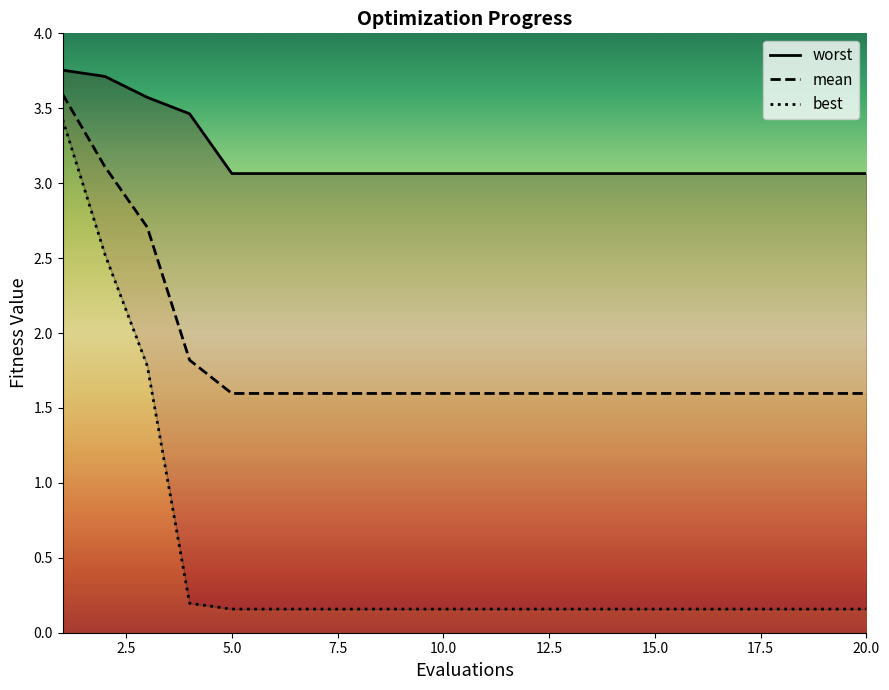

Which series changed the most between 10 and 17?

mean